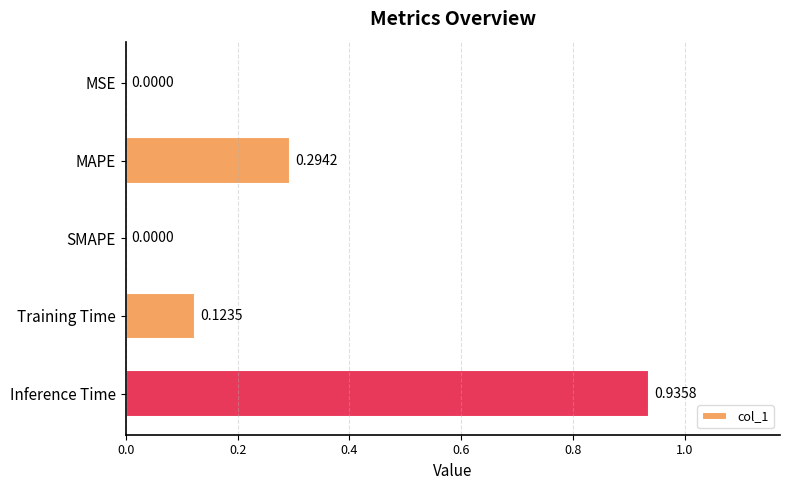

At which category does the chart reach its peak across all series?

Inference Time